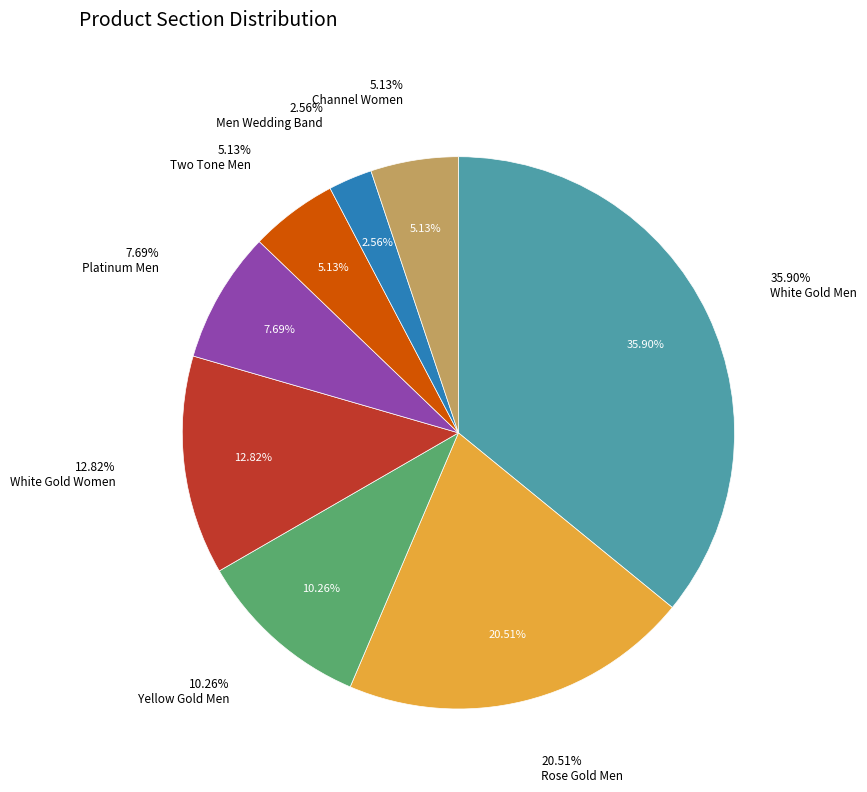

The Two Tone Men slice represents 14% of the pie. True or false?

False